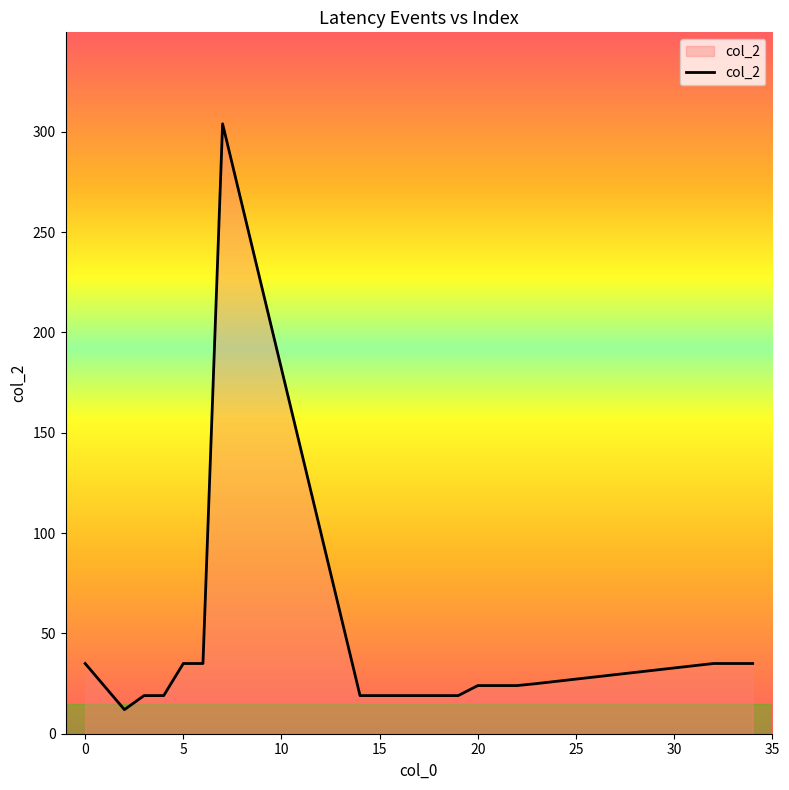

What is the difference between the maximum and minimum values?

292